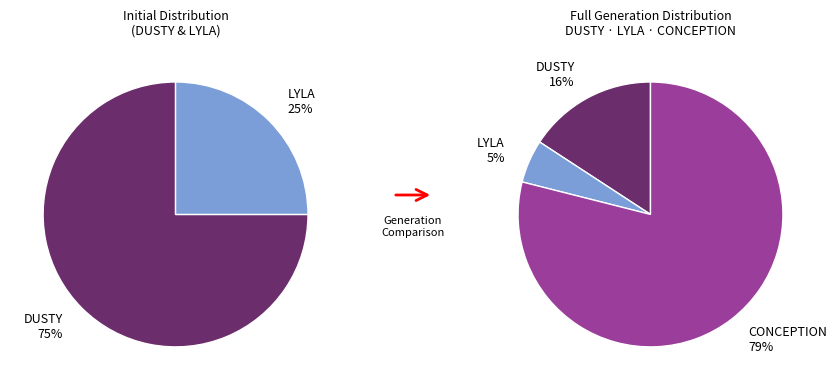

Count the number of slices in the pie.

3